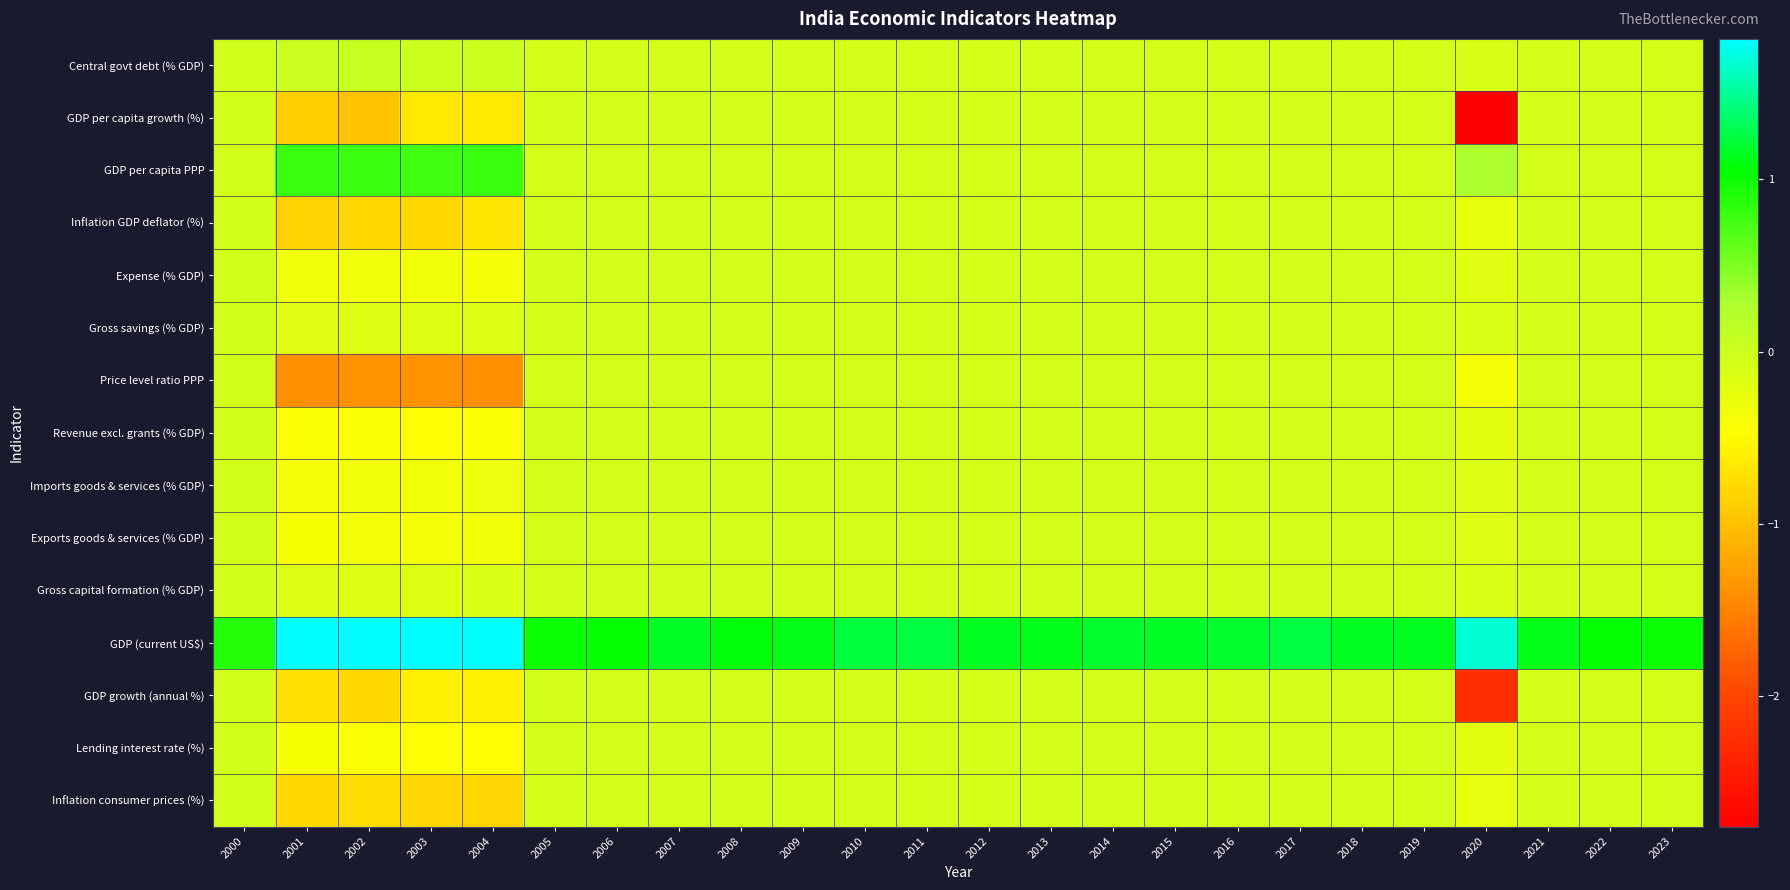

What is the maximum value shown in the chart?

1.8